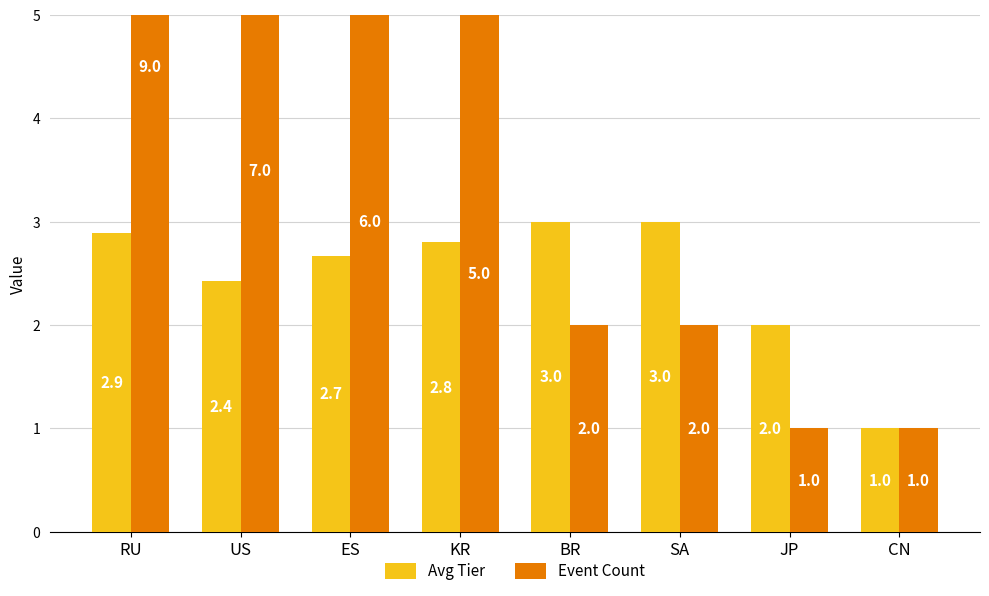

At how many categories does at least one series exceed 4?

4